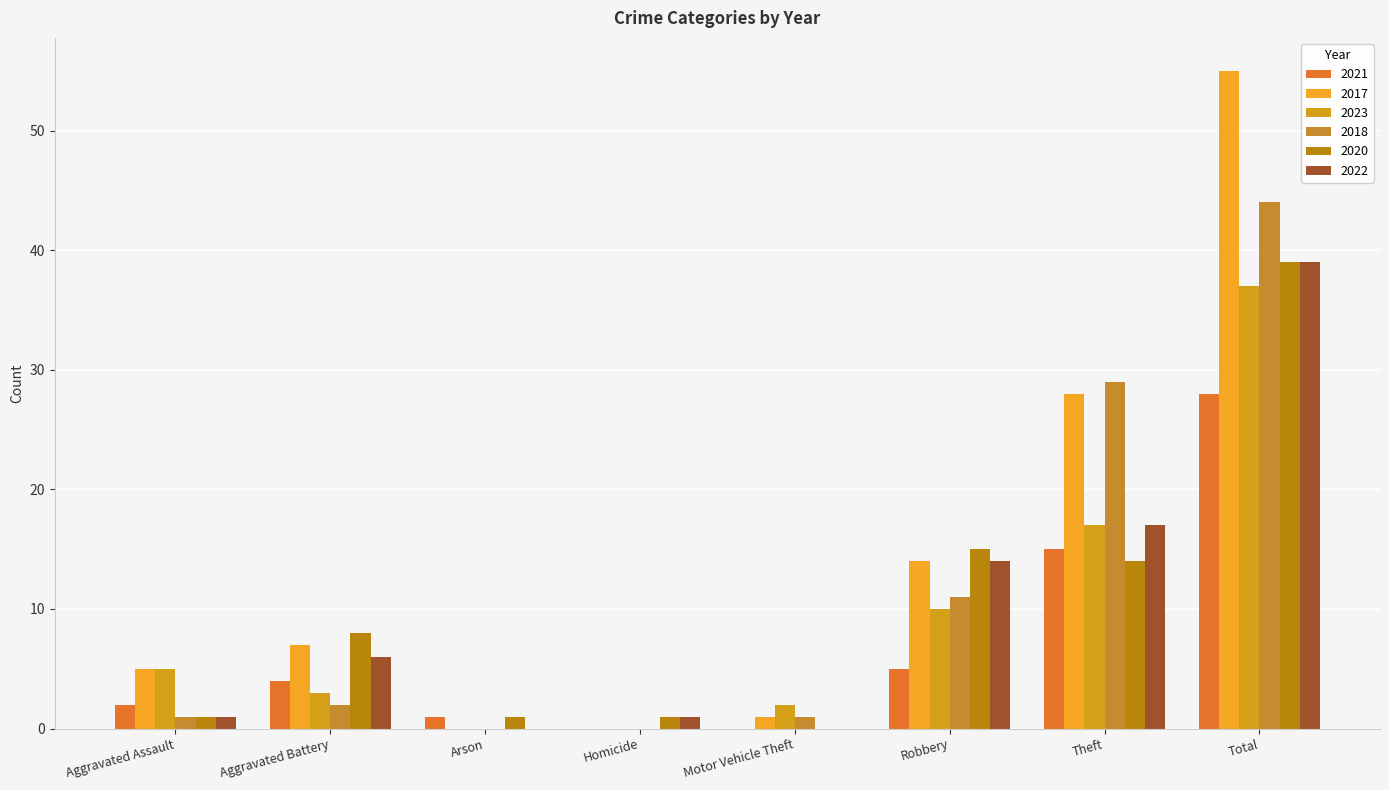

What is the sum of all 2023 values?

74